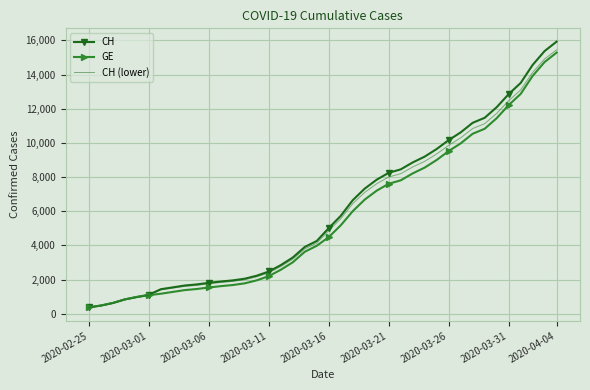

What is the maximum value shown in the chart?

15926.0